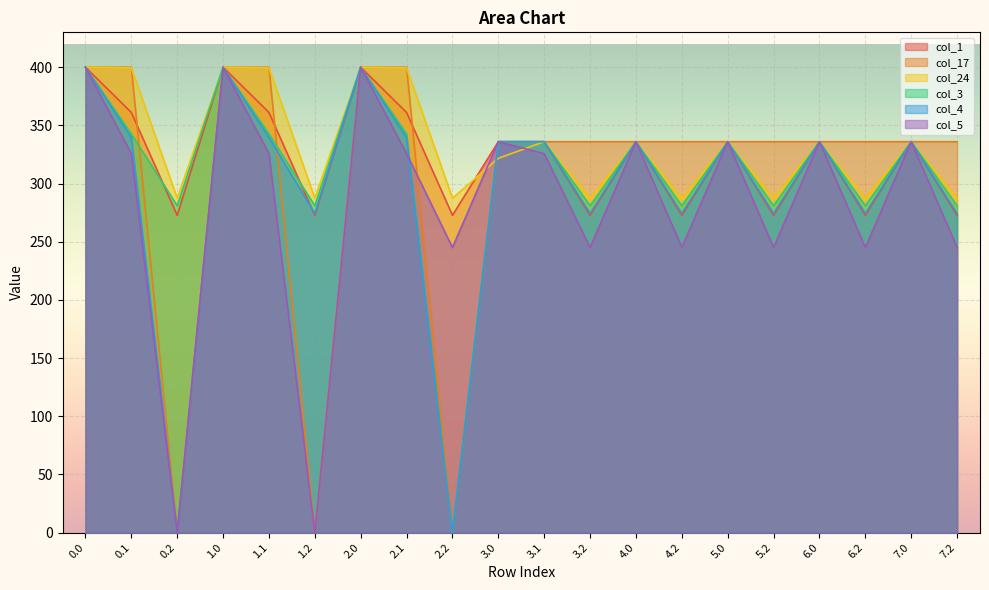

What position from the right is 3.2?

9